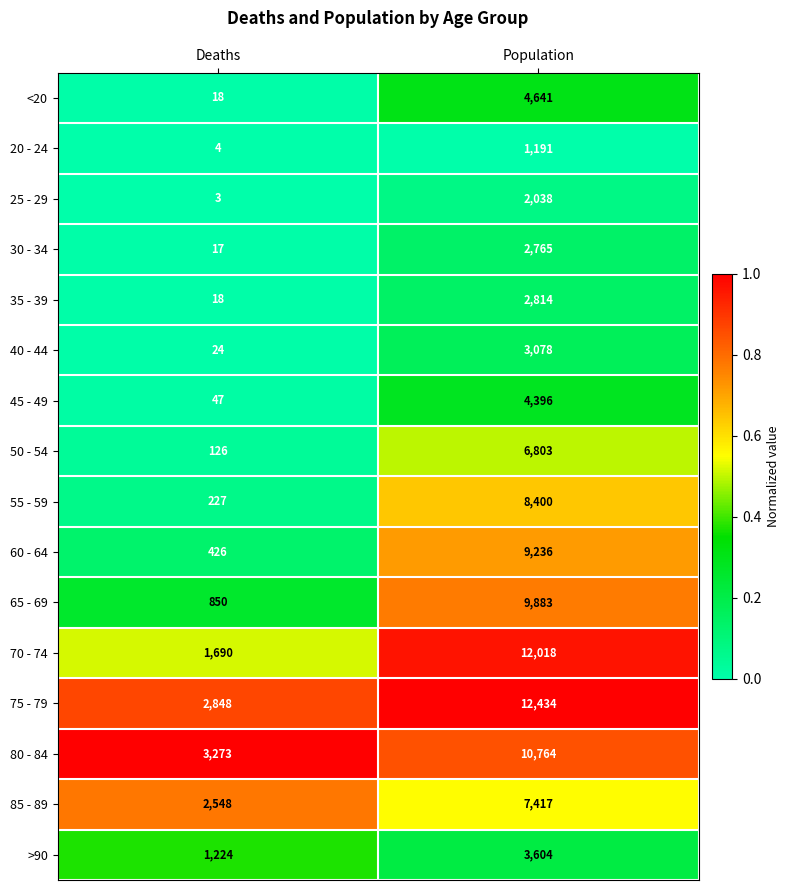

Rank the categories by 85 - 89 value from lowest to highest.

Deaths, Population